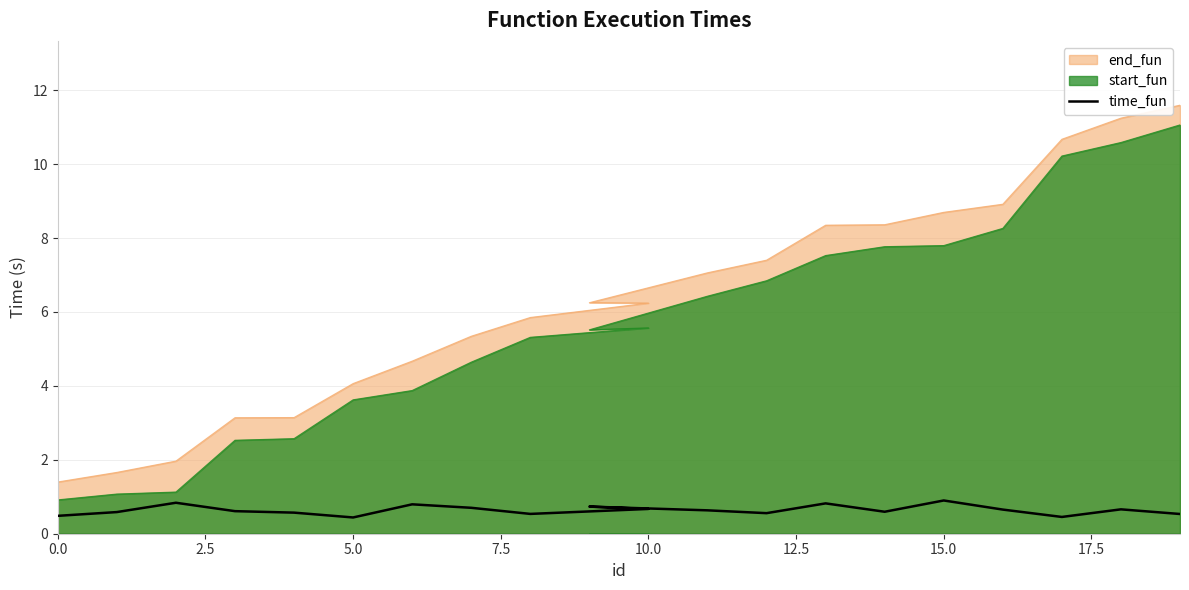

What is the label of the 3rd point from the right?

17